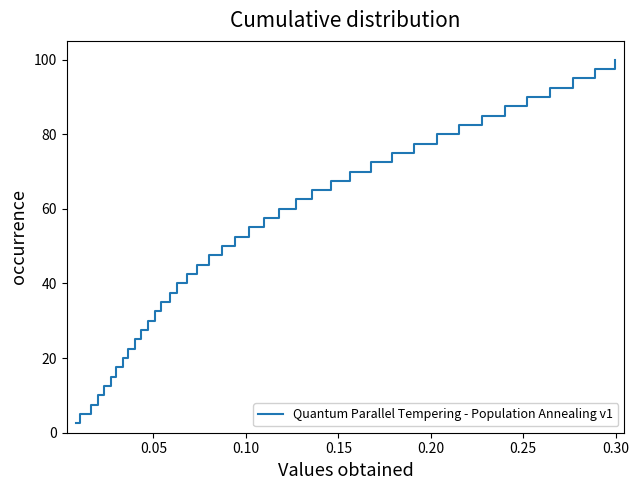

Reading left to right, list all the values displayed in this chart.

2.5	5.0	7.5	10.0	12.5	15.0	17.5	20.0	22.5	25.0	27.5	30.0	32.5	35.0	37.5	40.0	42.5	45.0	47.5	50.0	52.5	55.0	57.5	60.0	62.5	65.0	67.5	70.0	72.5	75.0	77.5	80.0	82.5	85.0	87.5	90.0	92.5	95.0	97.5	100.0